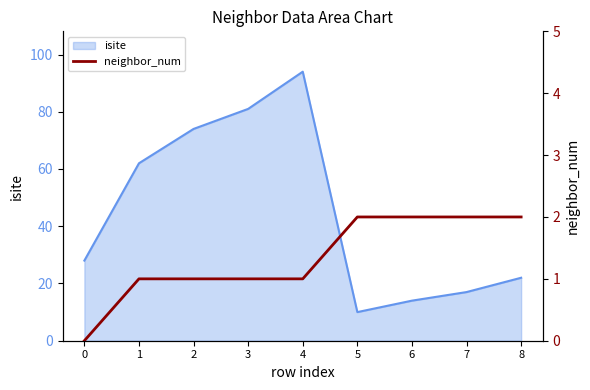

Is it true that isite equals 8 at 7?

False